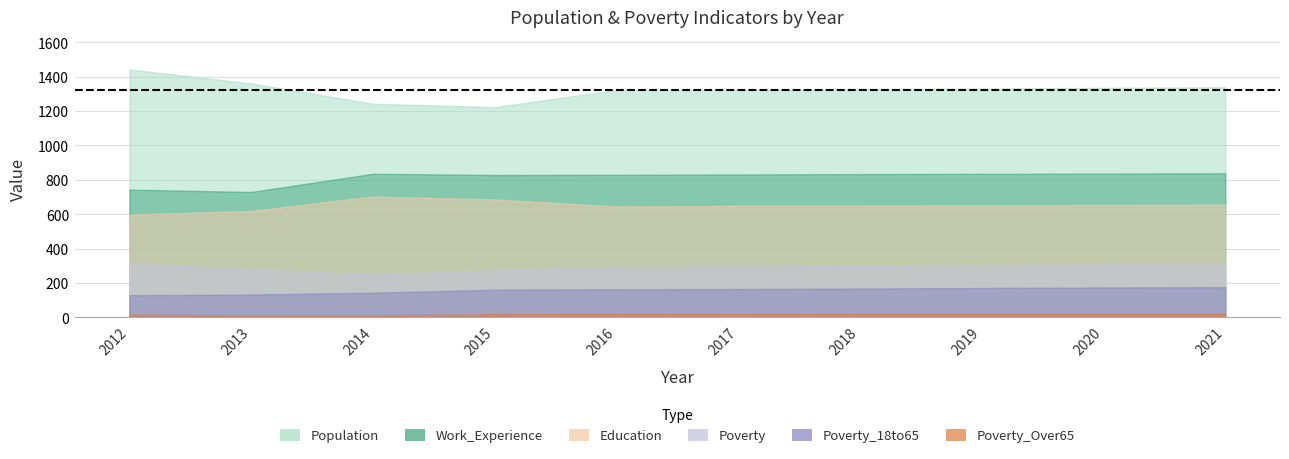

What is the spread (max minus min) of values at 2013?

1349